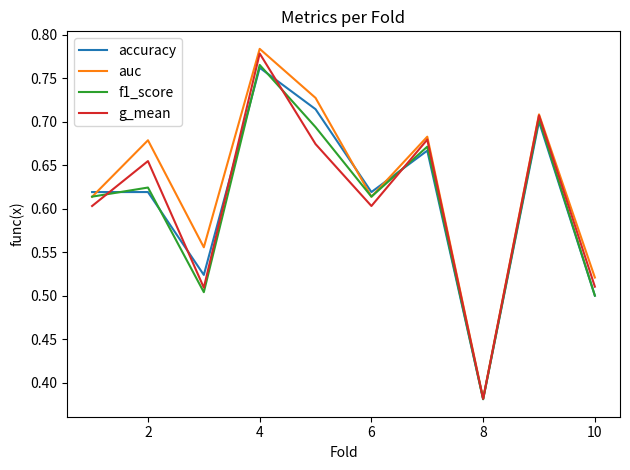

Does the chart display data point markers on the line(s)?

No